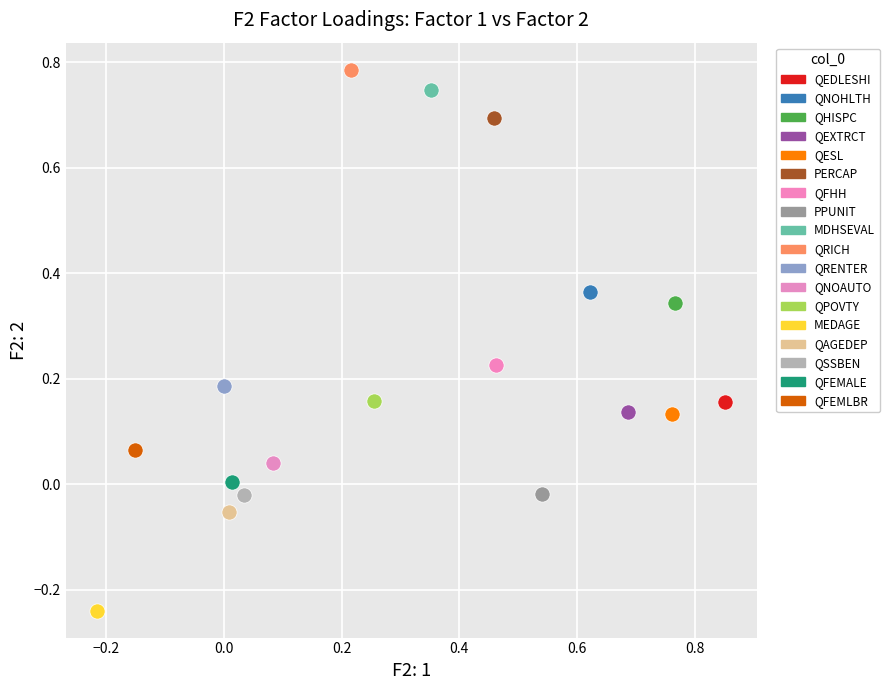

What are all the series names shown in the legend?

QEDLESHI, QNOHLTH, QHISPC, QEXTRCT, QESL, PERCAP, QFHH, PPUNIT, MDHSEVAL, QRICH, QRENTER, QNOAUTO, QPOVTY, MEDAGE, QAGEDEP, QSSBEN, QFEMALE, QFEMLBR